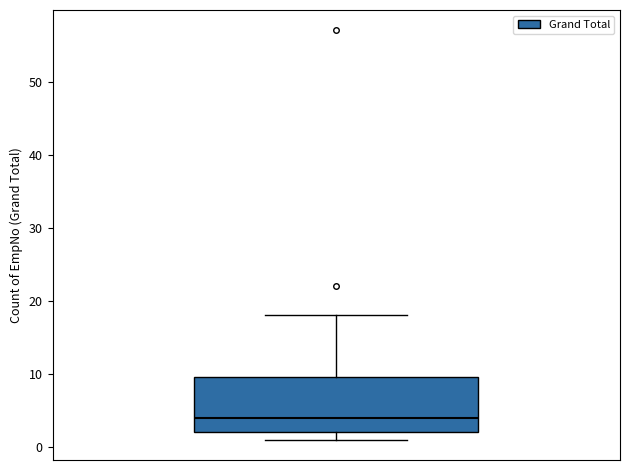

Read this box plot against the y-axis: the position of the median line, the range covered by the box, and the ends of both whiskers. The values are not printed on the chart, so give them approximately, as read against the axis.

median 4, box 2 to 10, whiskers 1 to 18